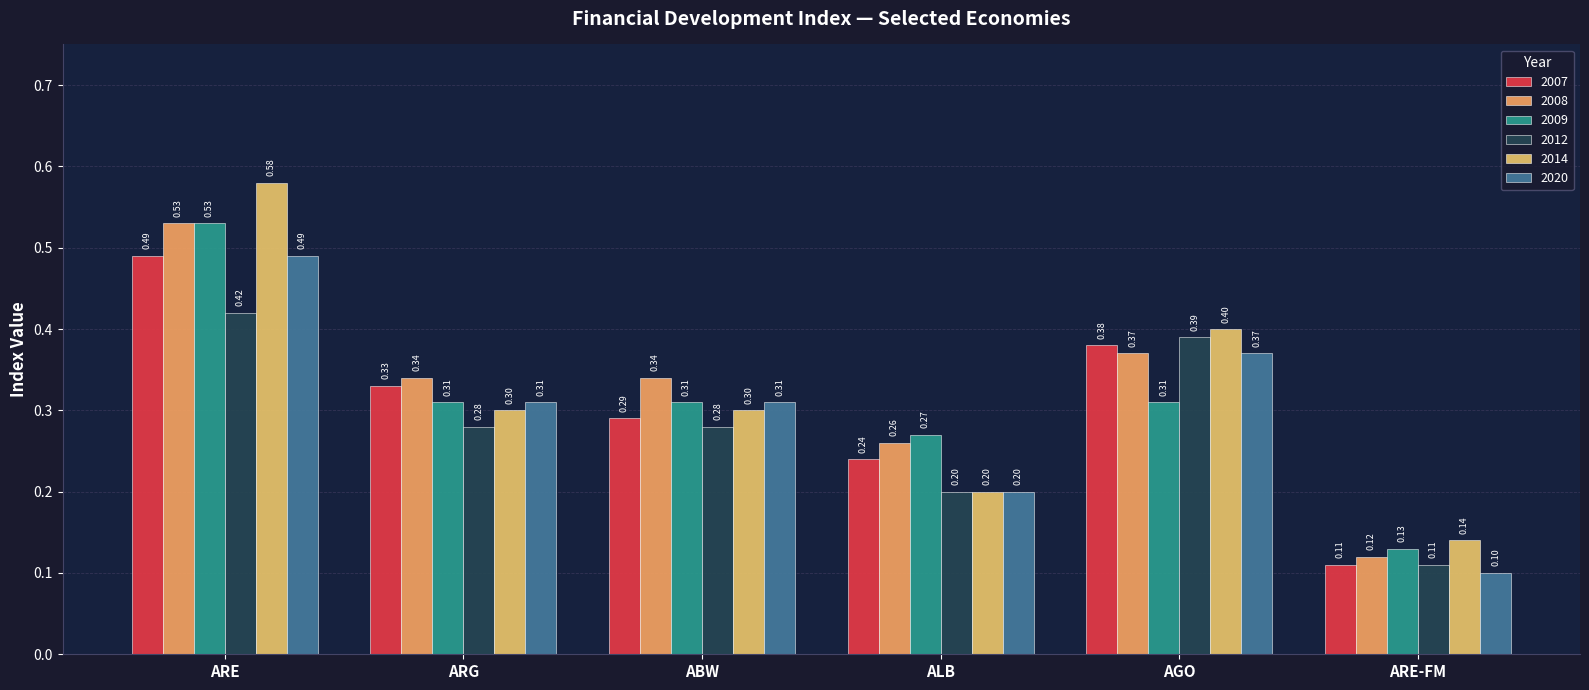

Are the bars horizontal?

No